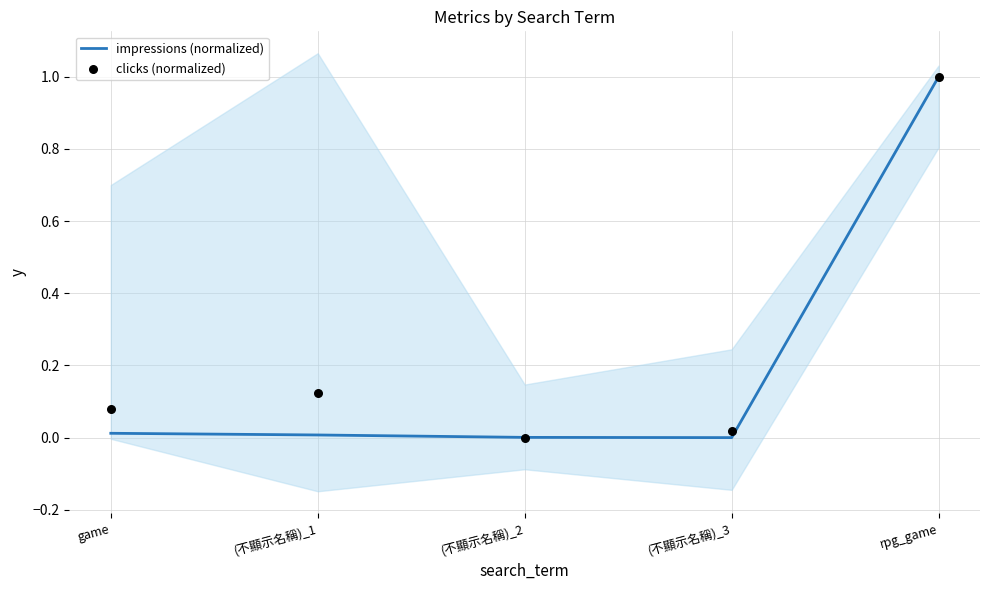

Is the value of clicks (normalized) at (不顯示名稱)_2 greater than the value of impressions (normalized) at (不顯示名稱)_3?

No